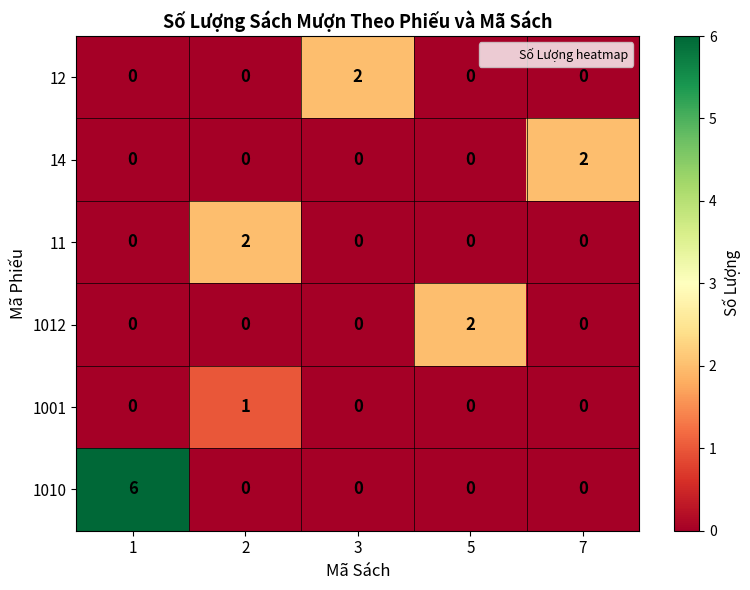

Count the number of categories in the chart.

5